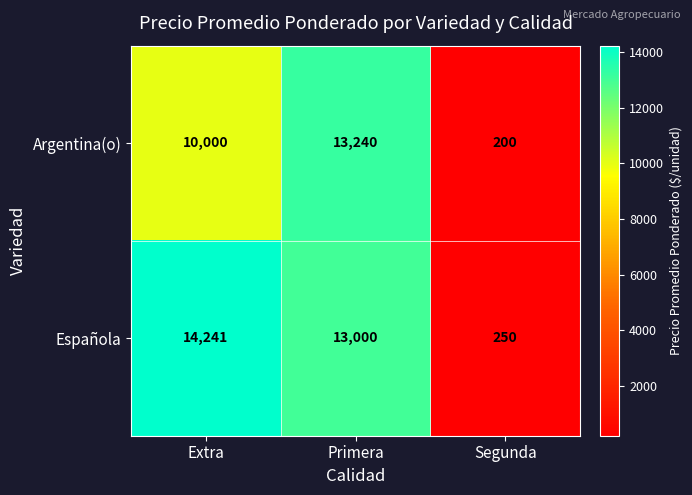

Which category has the highest value across all series?

Extra